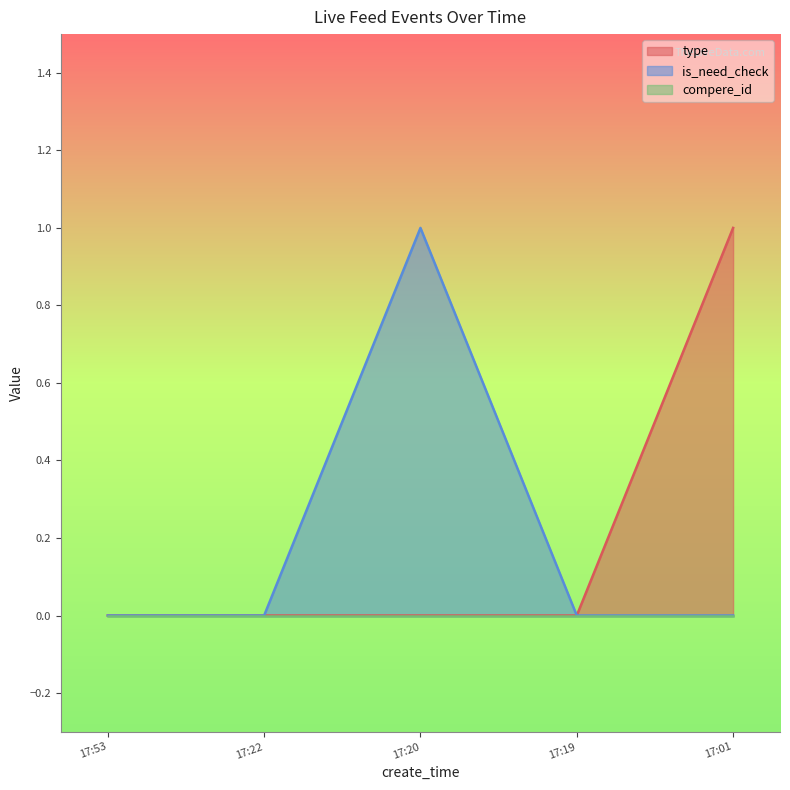

Which series changed the most between 17:22 and 17:20?

is_need_check